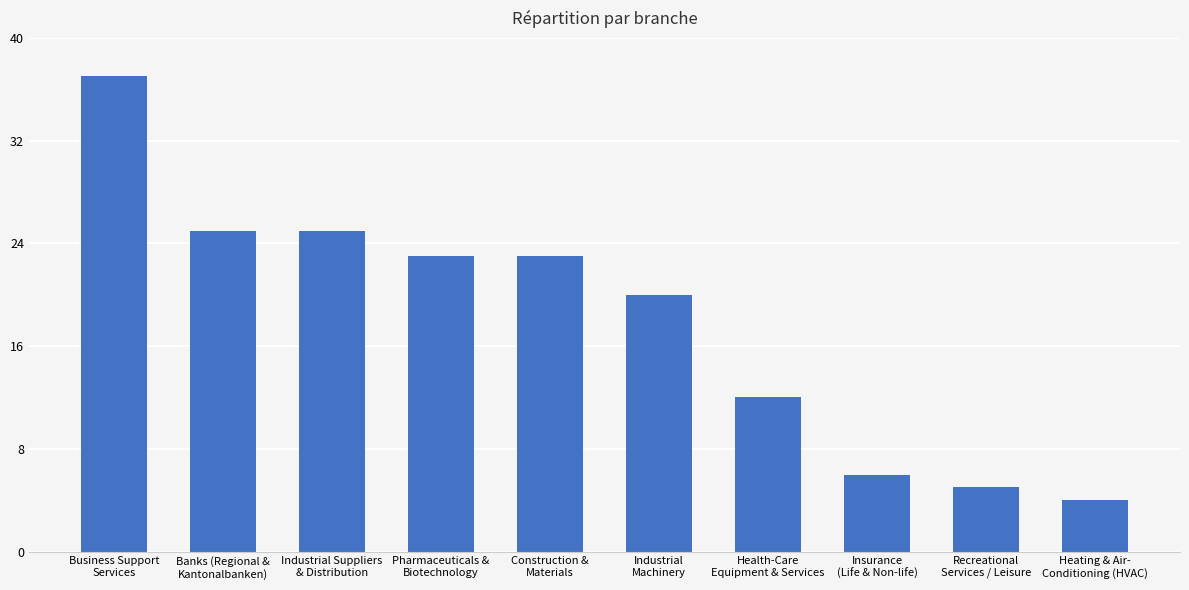

What is the sum of all values?

180